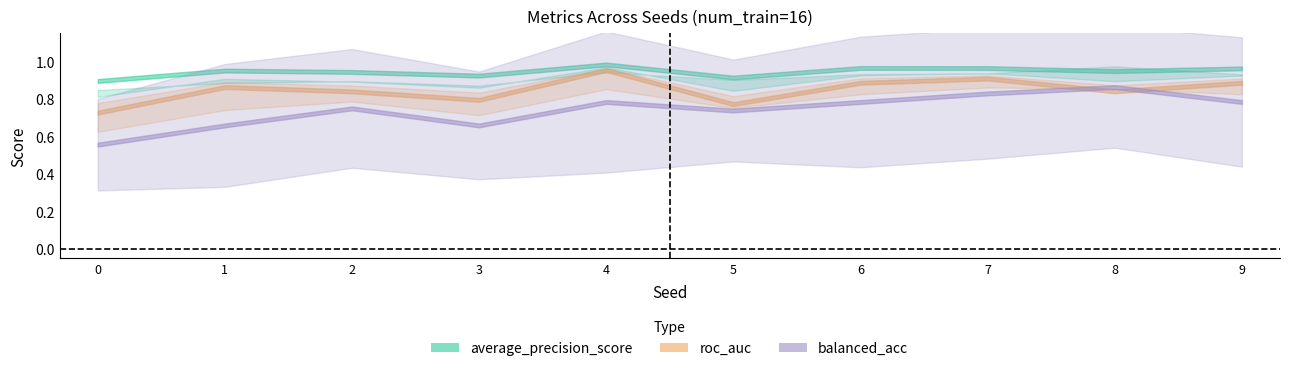

Count the number of categories in the chart.

10